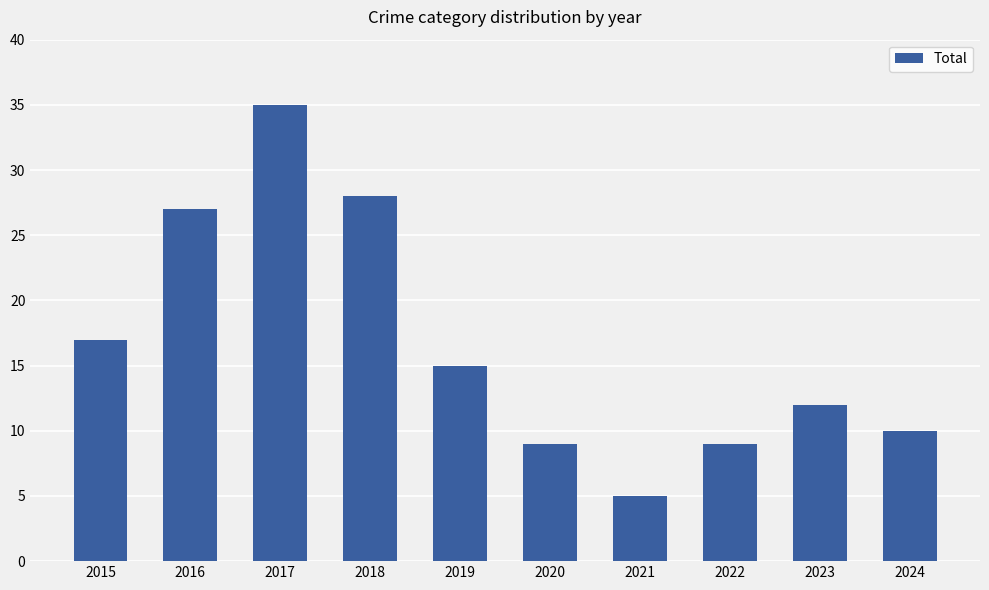

Which category has the lowest value across all series?

2021